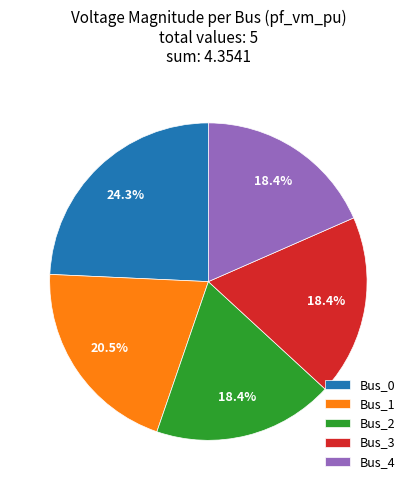

Which slice is the largest?

Bus_0